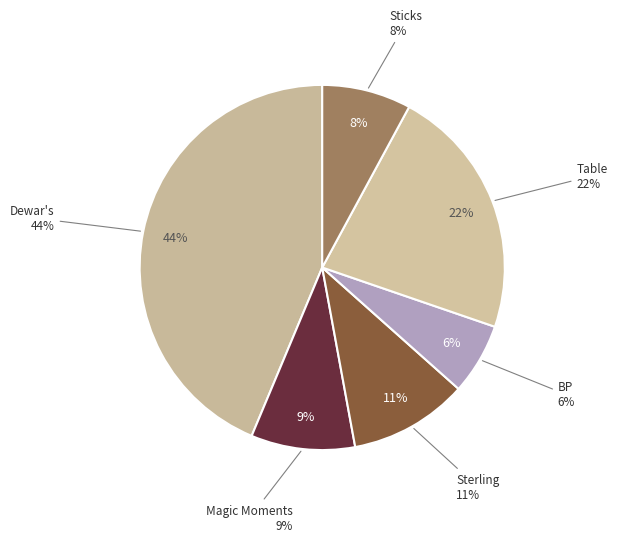

How many segments does this pie chart have?

6